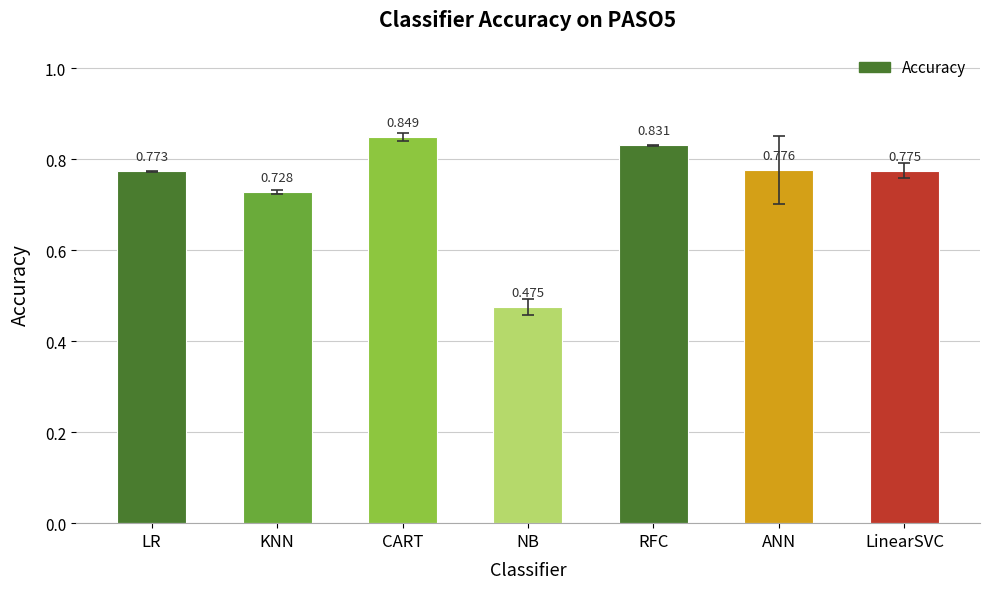

Between NB and LR, which is larger?

LR